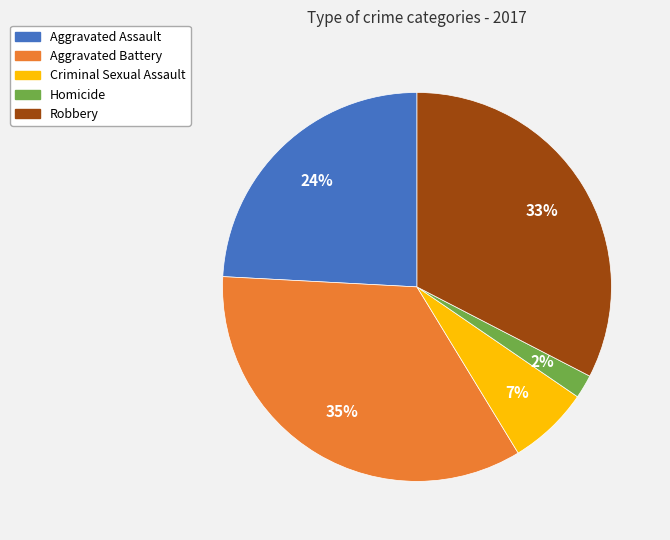

Which category has the biggest portion of the pie?

Aggravated Battery